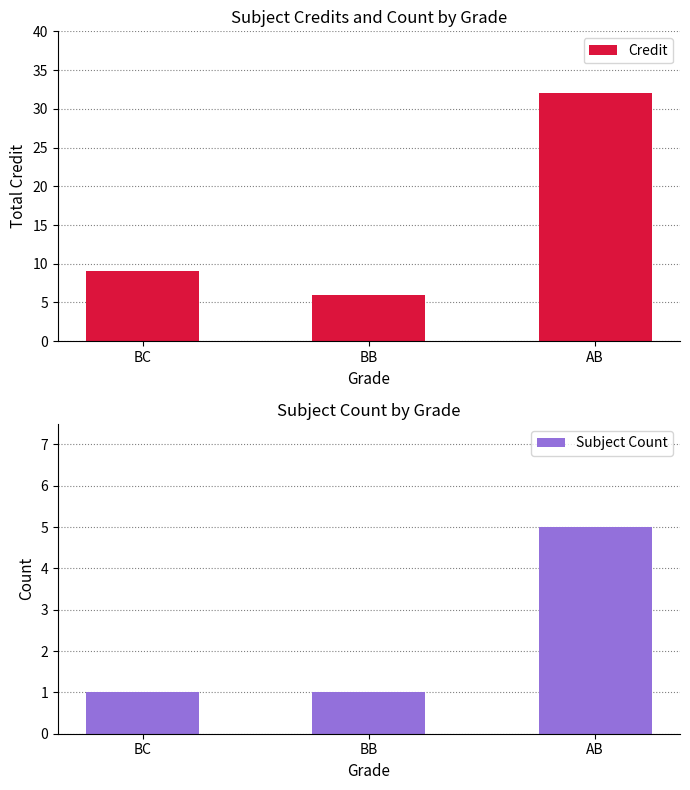

What is the sum of all Credit values?

47